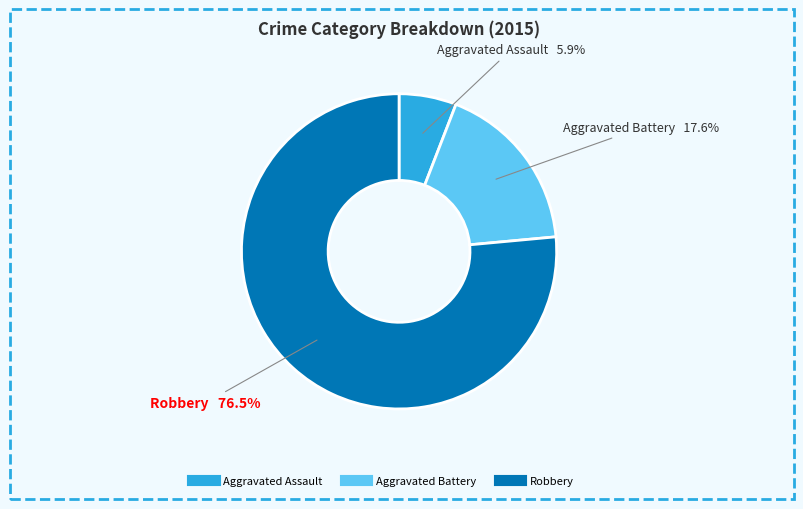

Do Robbery and Aggravated Assault together represent more than half of the pie?

Yes